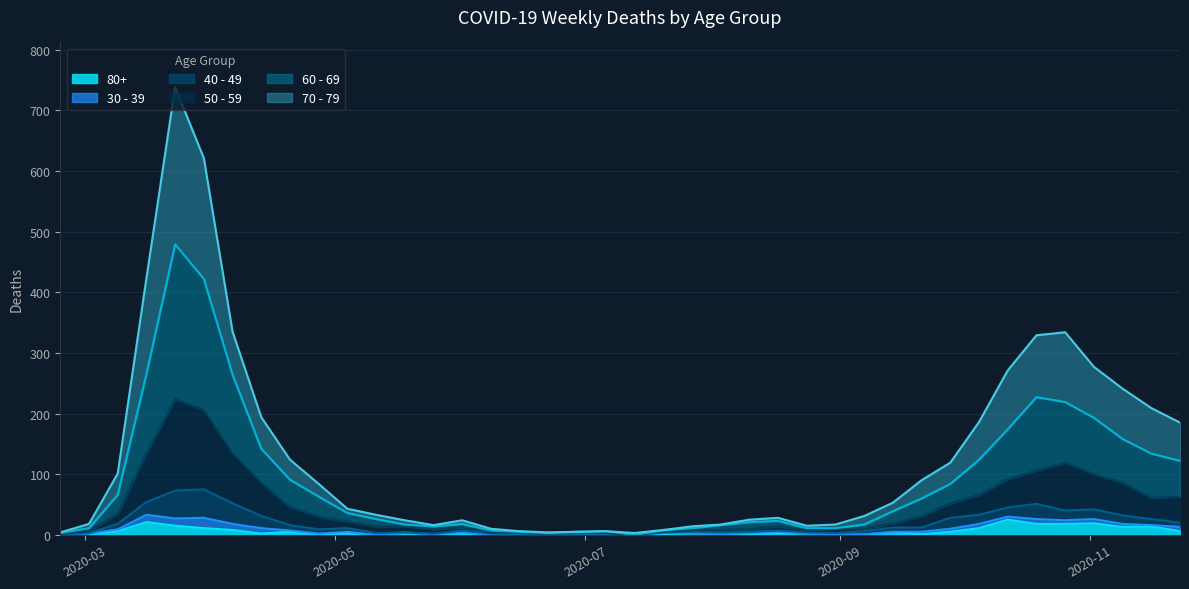

The 60 - 69 series shows 15 at 2020-08-17. True or false?

False